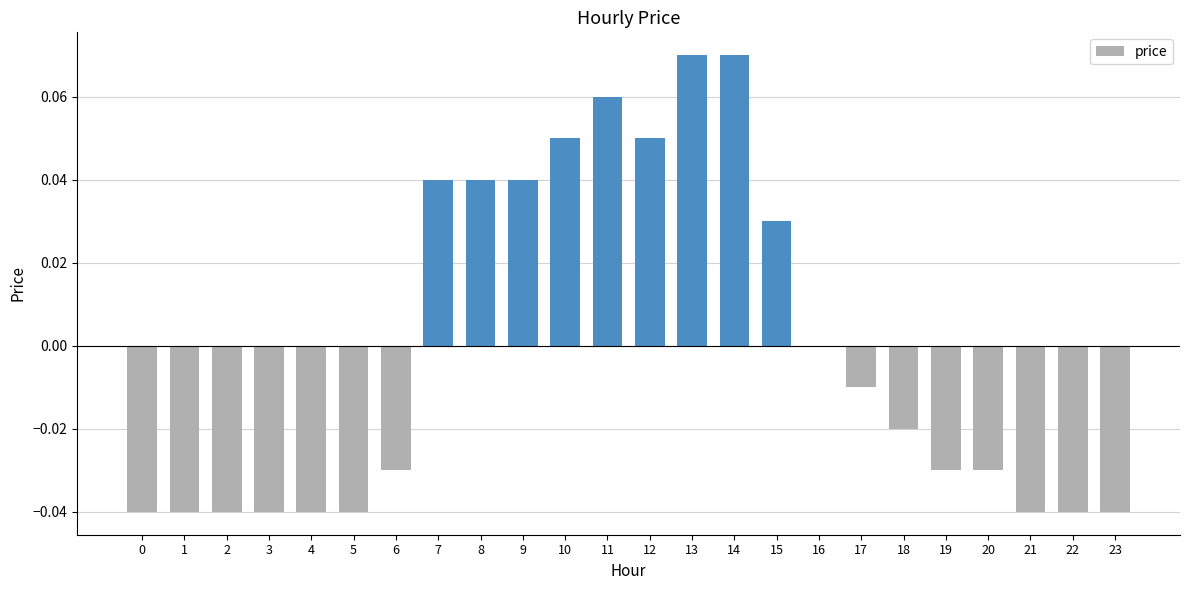

Between 6 and 11, which is larger?

11